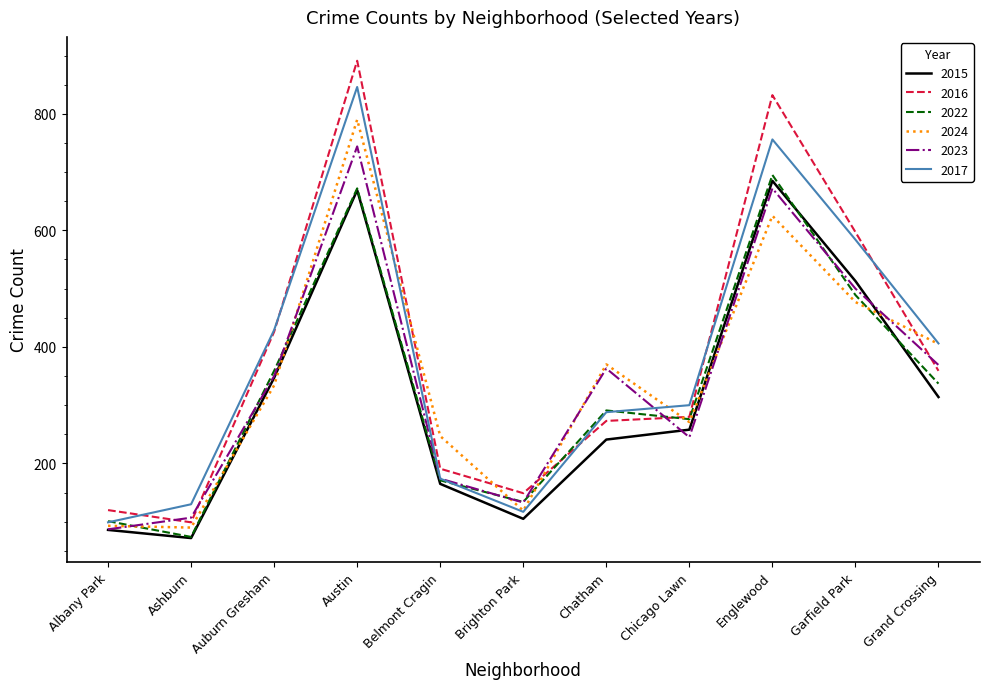

How many interior local valleys does the 2015 series have?

2